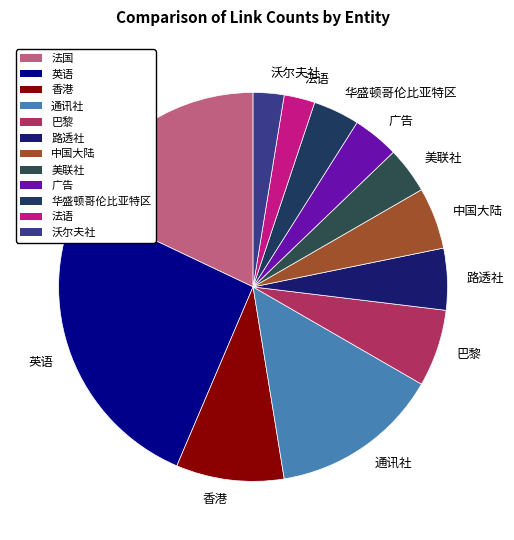

What is the ratio of the value at 法语 to the value at 路透社?

0.5